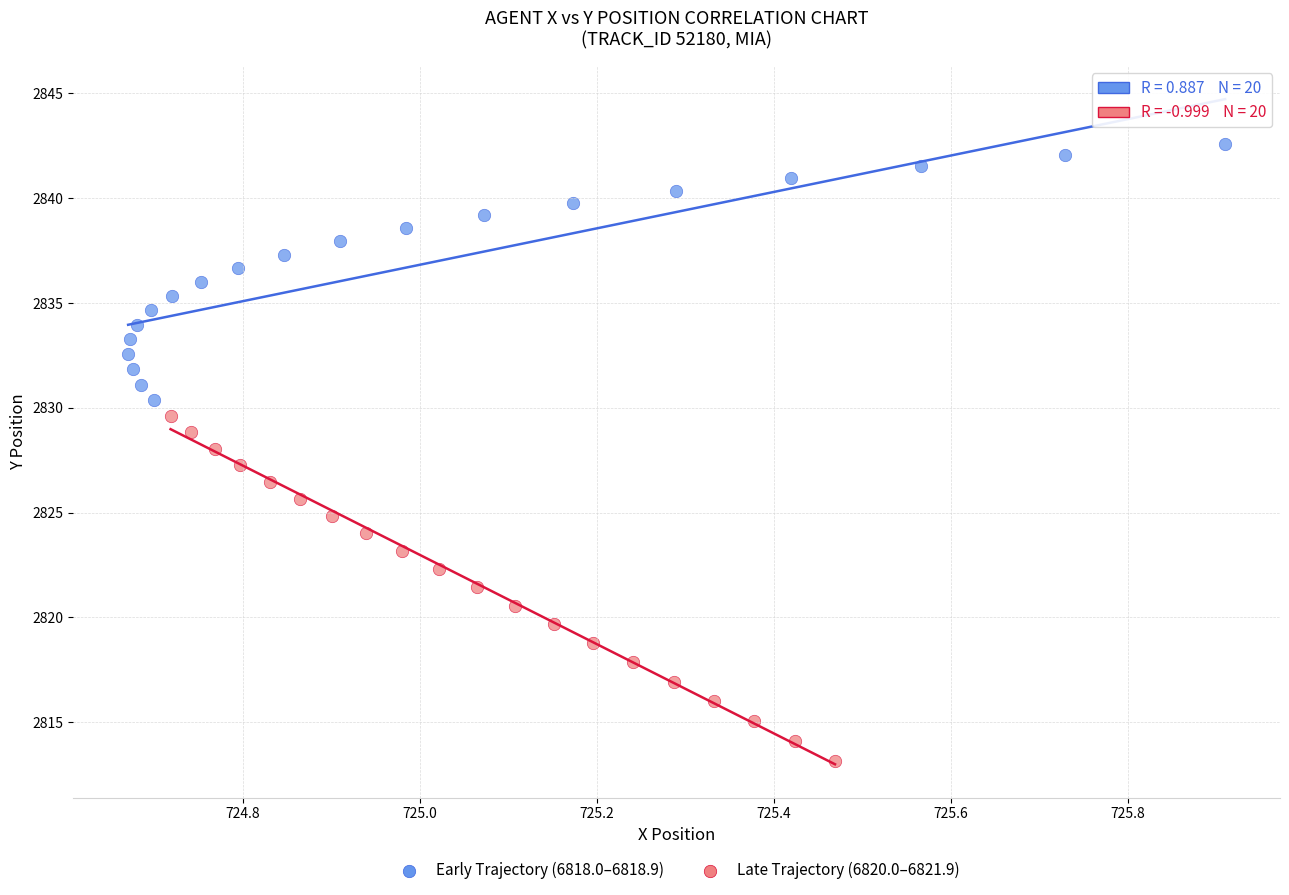

Which series has the widest spread of Y values?

Late Trajectory (6820.0–6821.9)